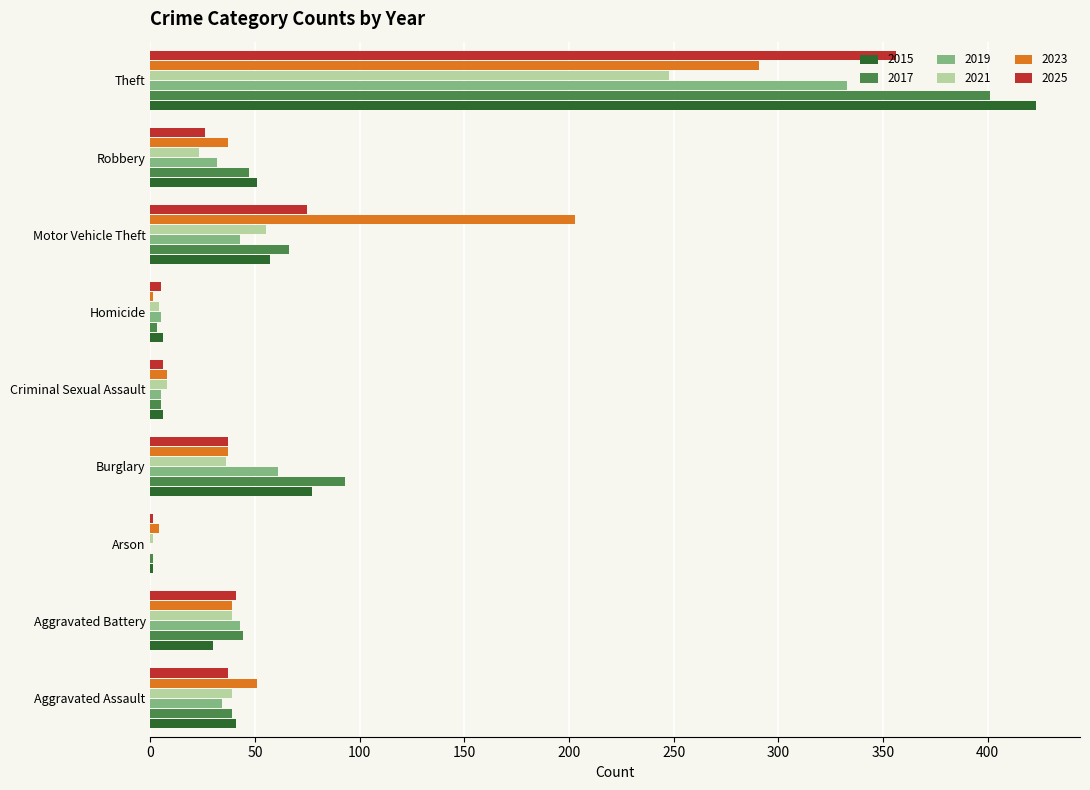

True or false: 2019 has a value of 71 at Motor Vehicle Theft.

False